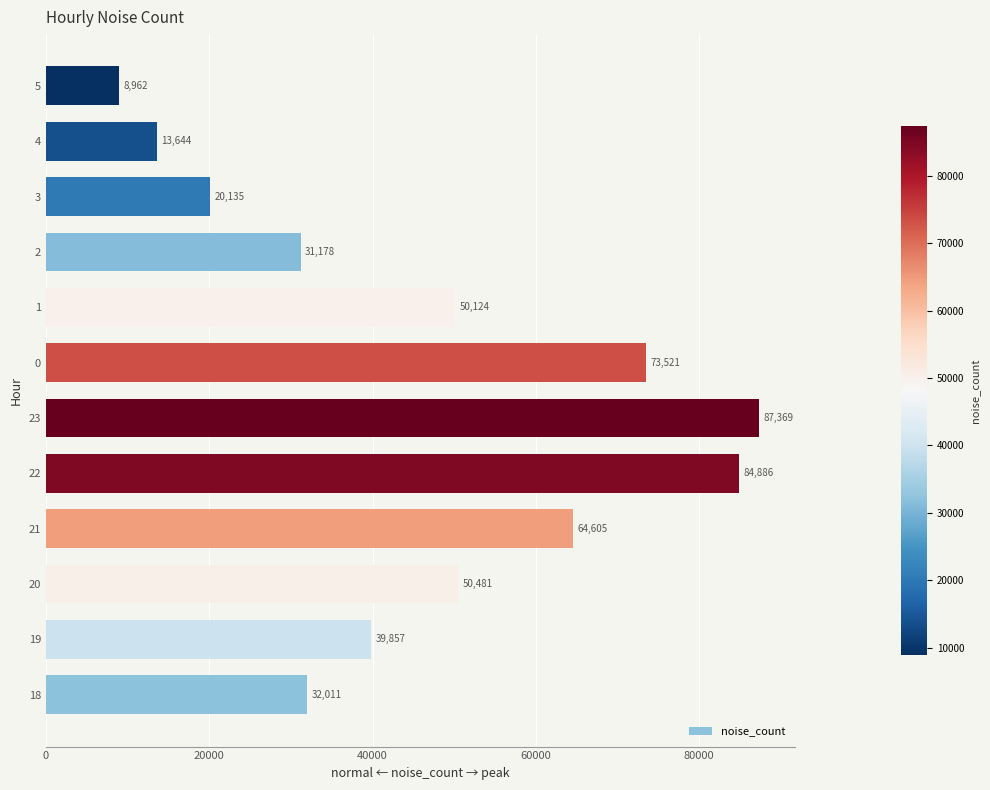

What is the approximate value at 3, to the nearest 100?

20100